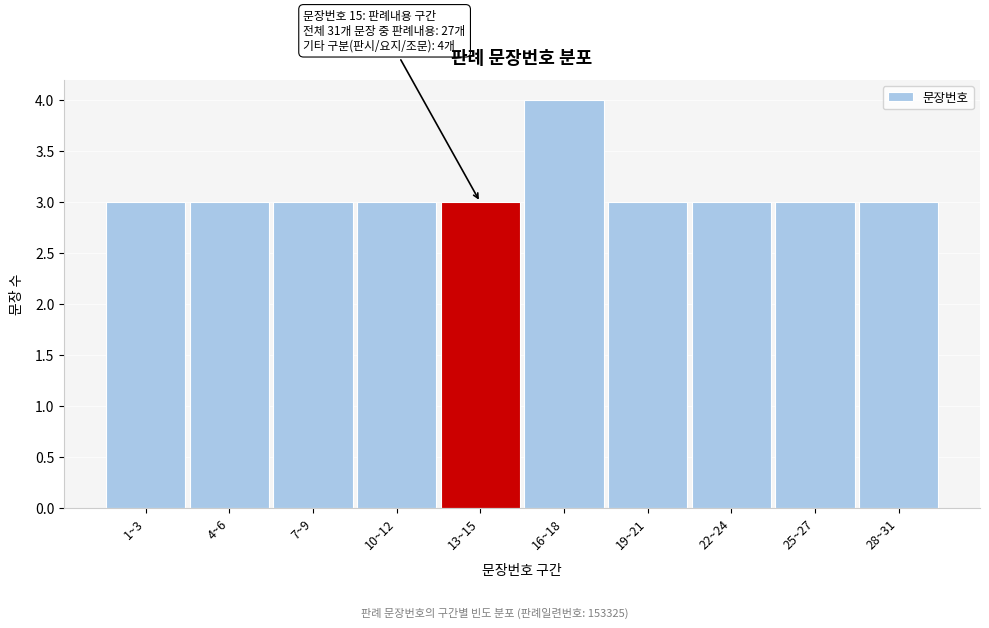

Reading left to right, what are all the values shown in this chart?

3	3	3	3	3	4	3	3	3	3